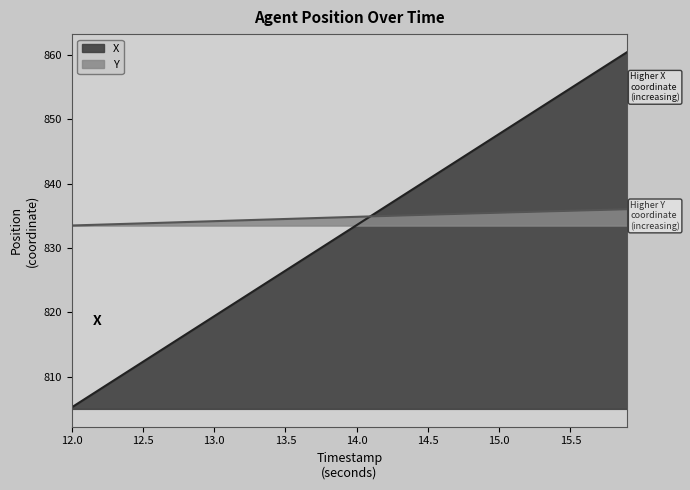

What position from the left is 13.4?

15